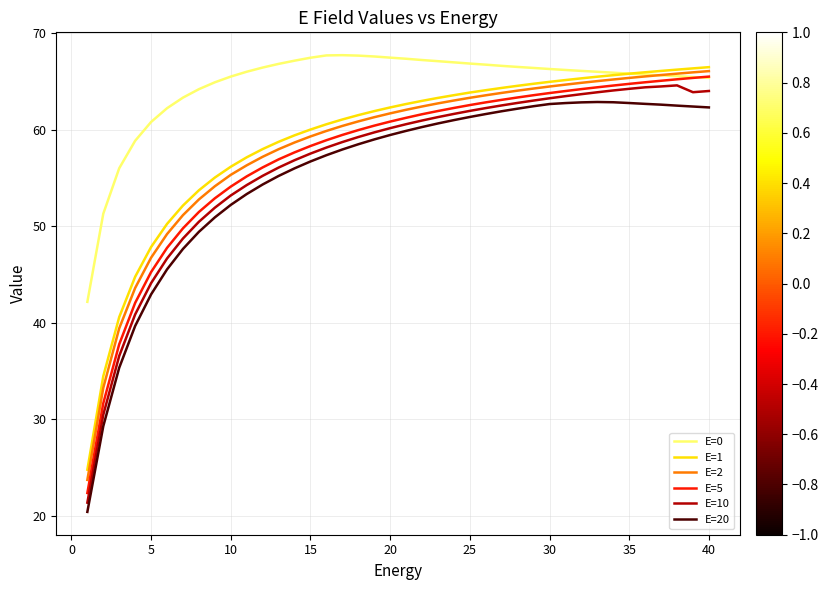

Which series has the largest total across all categories?

E=0